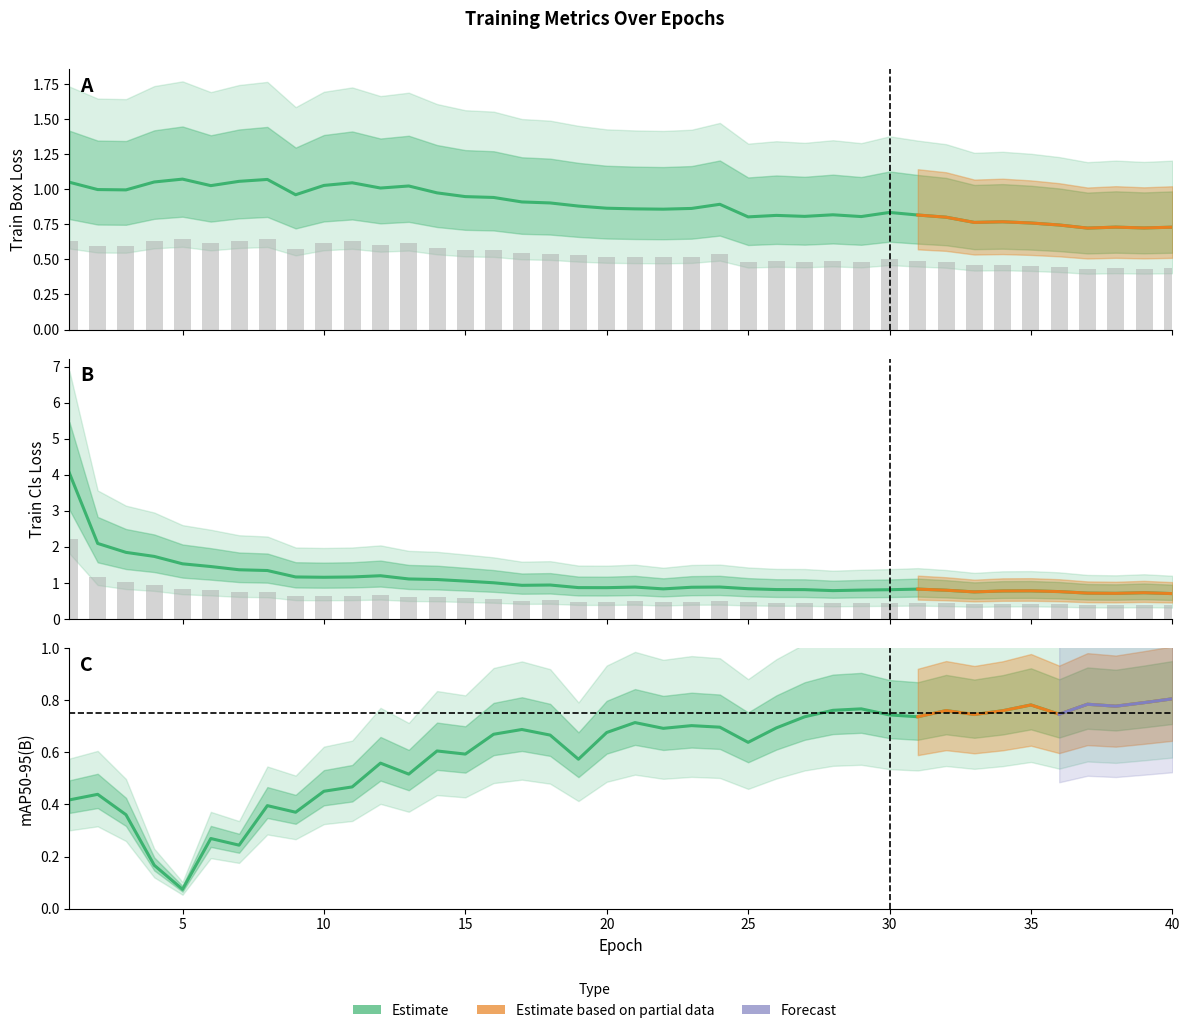

Which category has the lowest value in the train/cls_loss series?

40